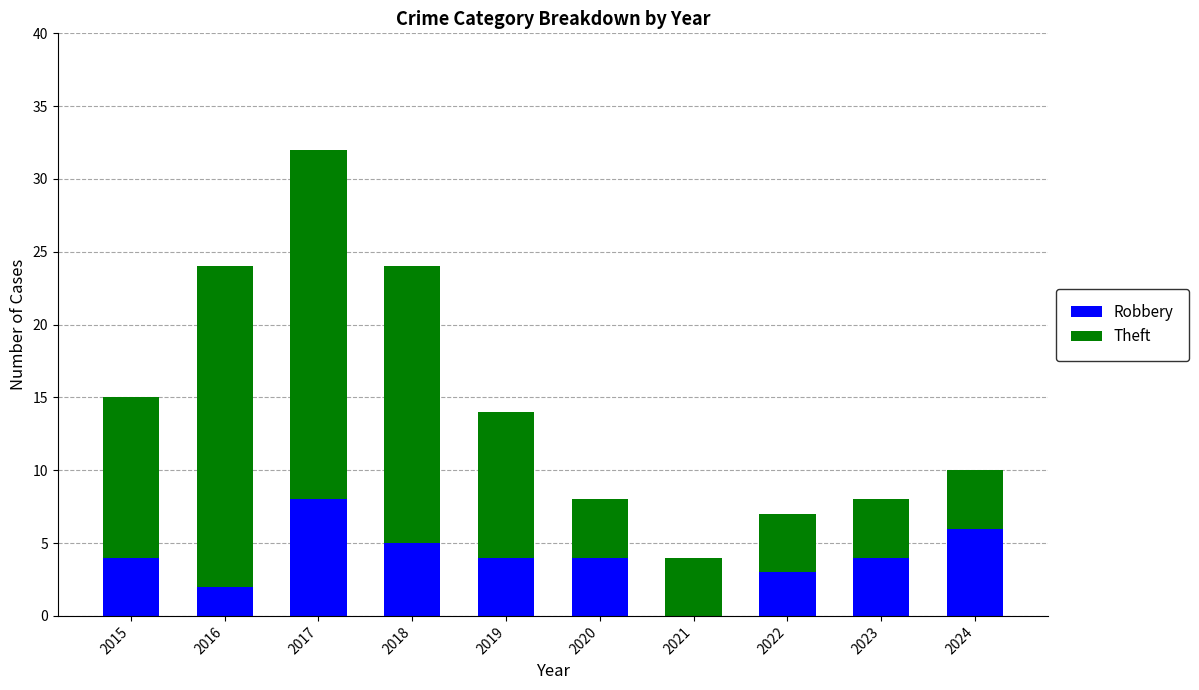

What is the sum of the Robbery values at 2022 and 2015?

7